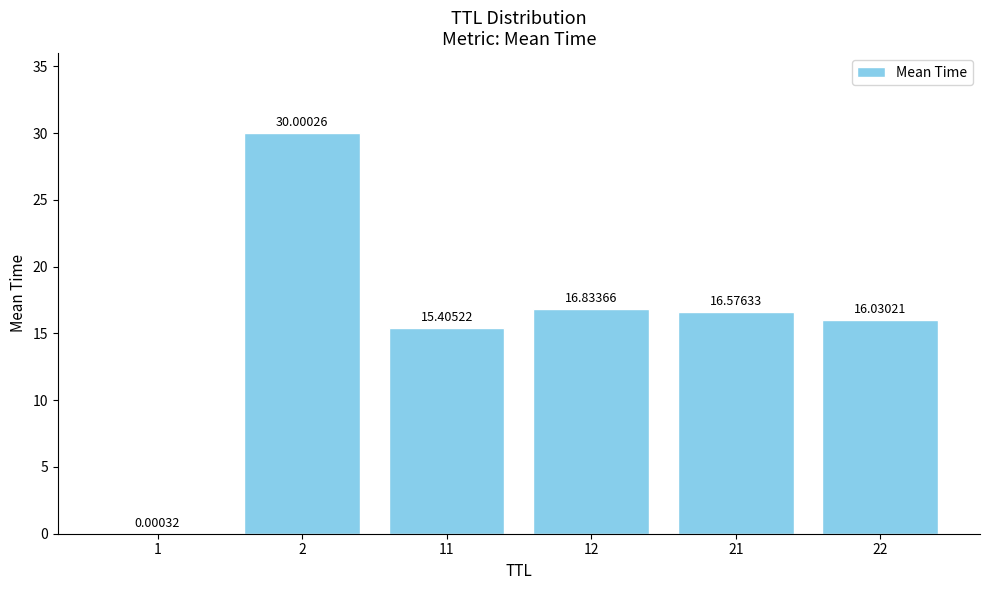

What is the average value?

15.8